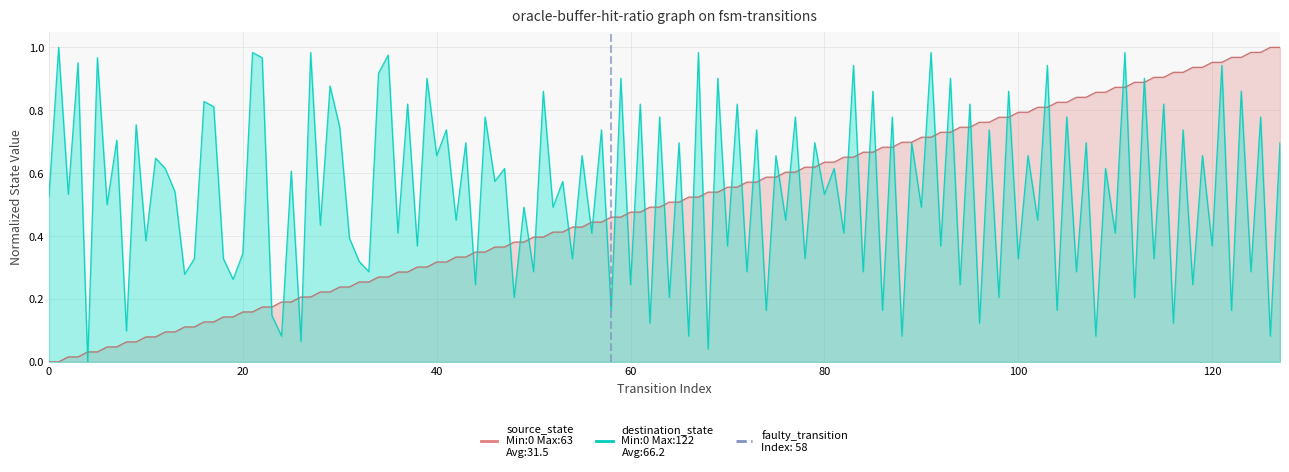

The value at 0 is -1. True or false?

False